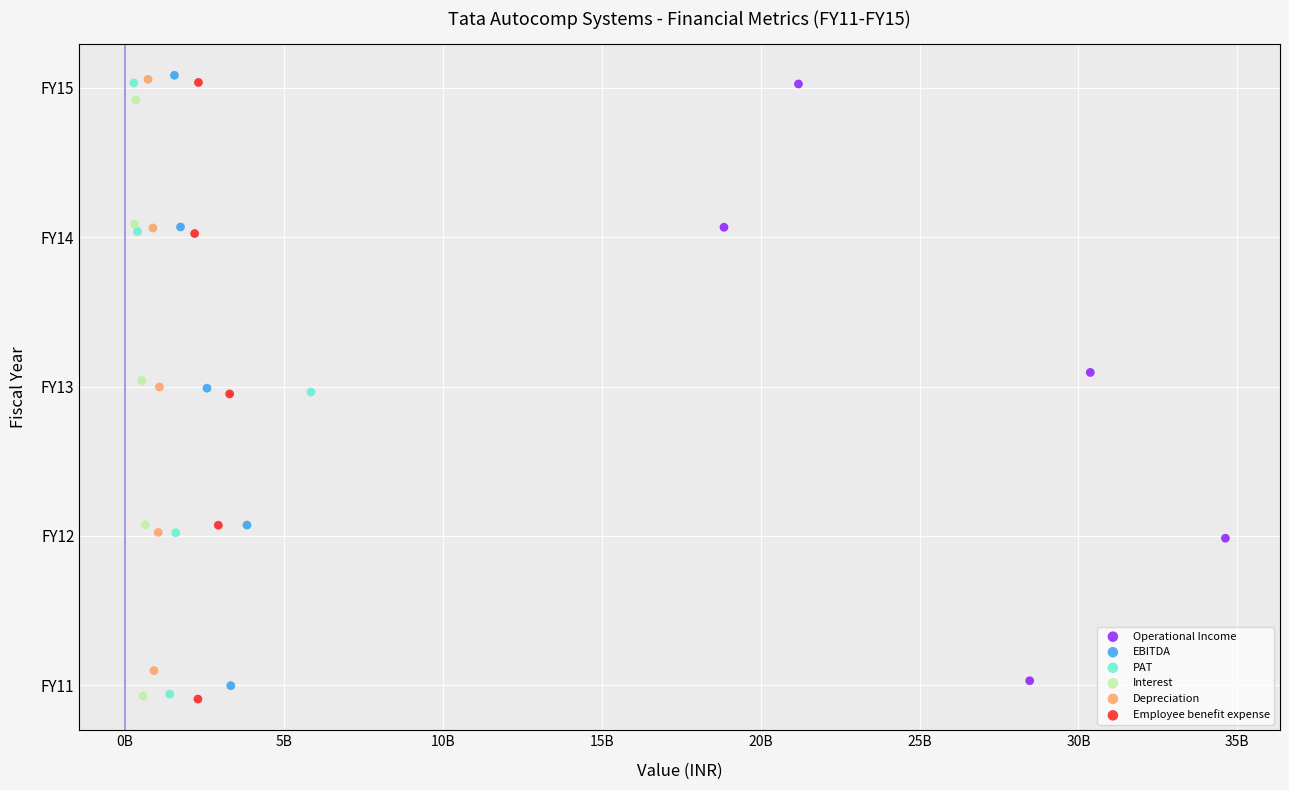

What are all the series names shown in the legend?

Operational Income, EBITDA, PAT, Interest, Depreciation, Employee benefit expense